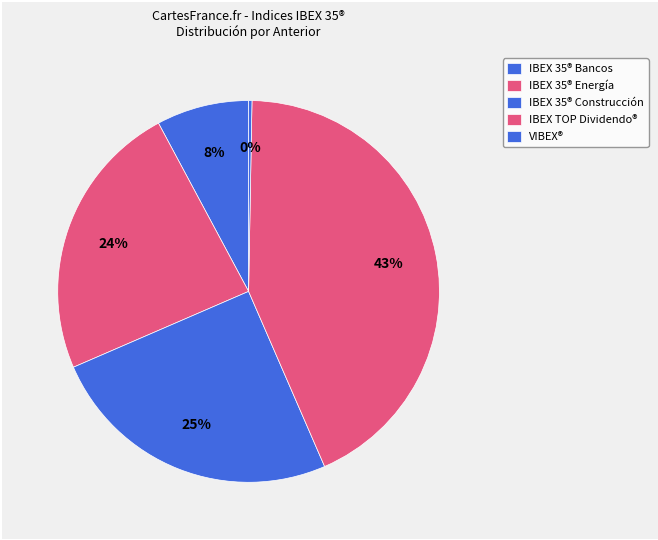

How many slices are in this pie chart?

5